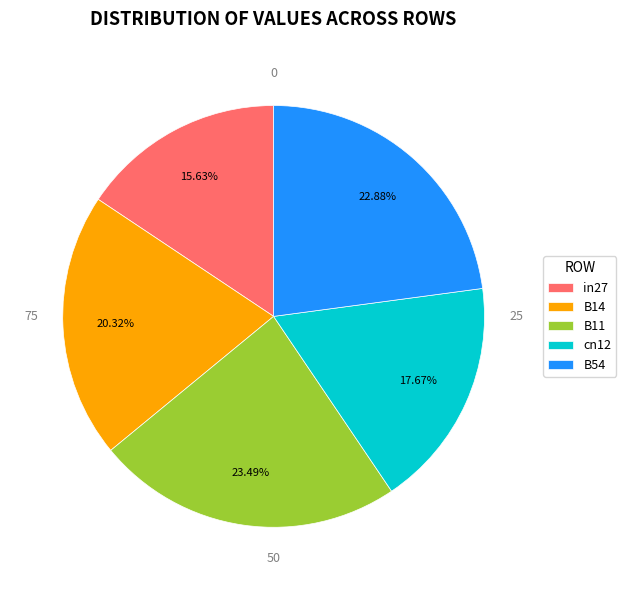

What is the largest slice in the pie chart?

B11